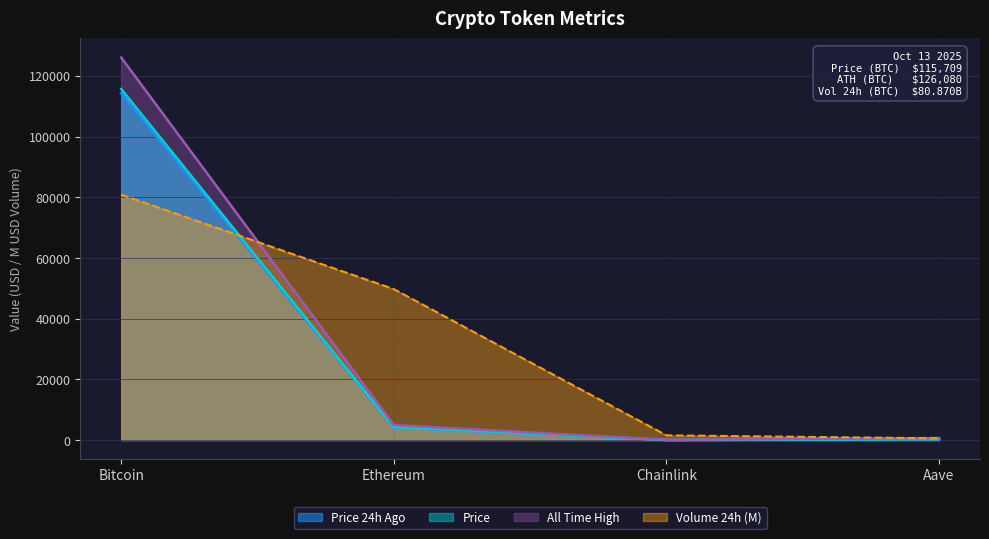

At which category is the sum across all series the highest?

Bitcoin